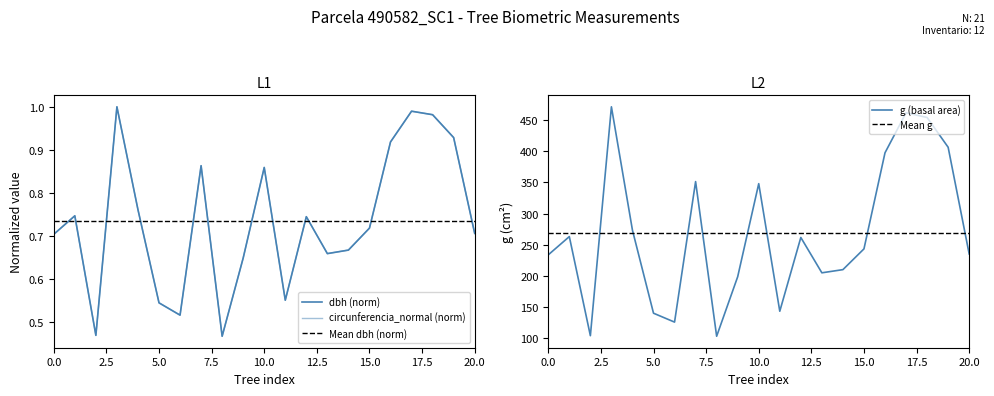

Between 490582007 and 490582006, which is larger?

490582006